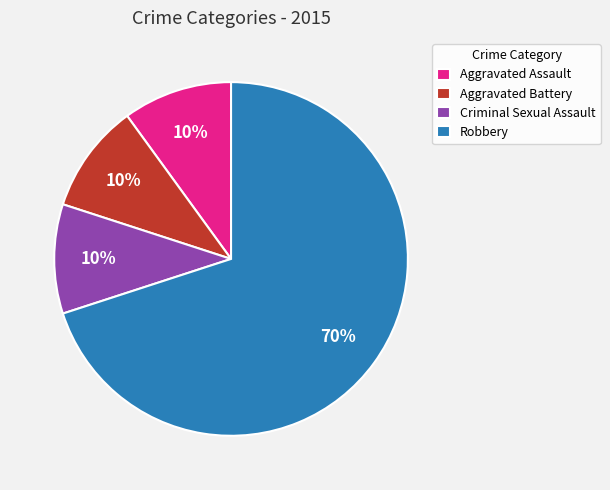

To the nearest percent, what is the average slice percentage?

25%